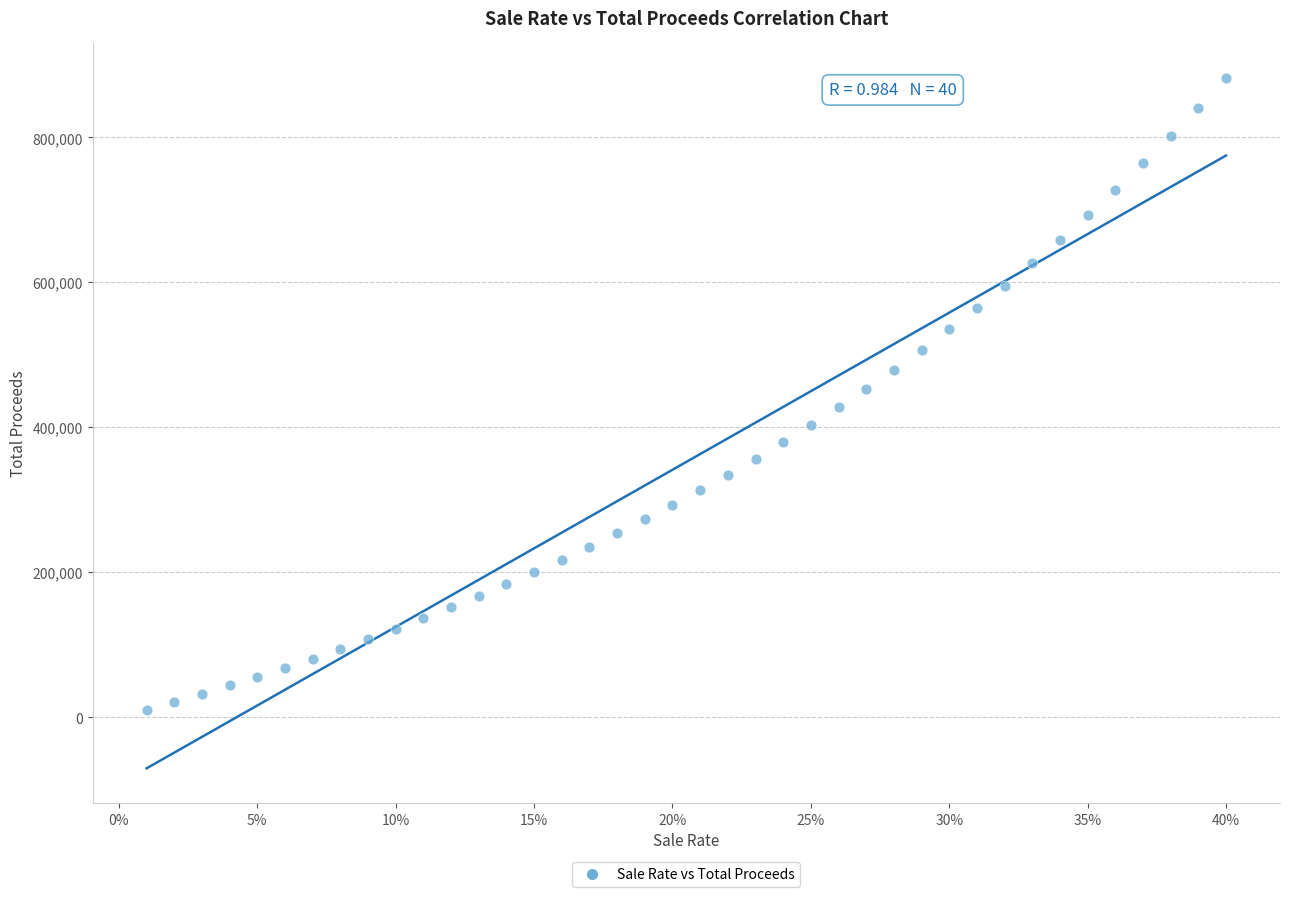

What is the range of Y values (max minus min)?

871503.4